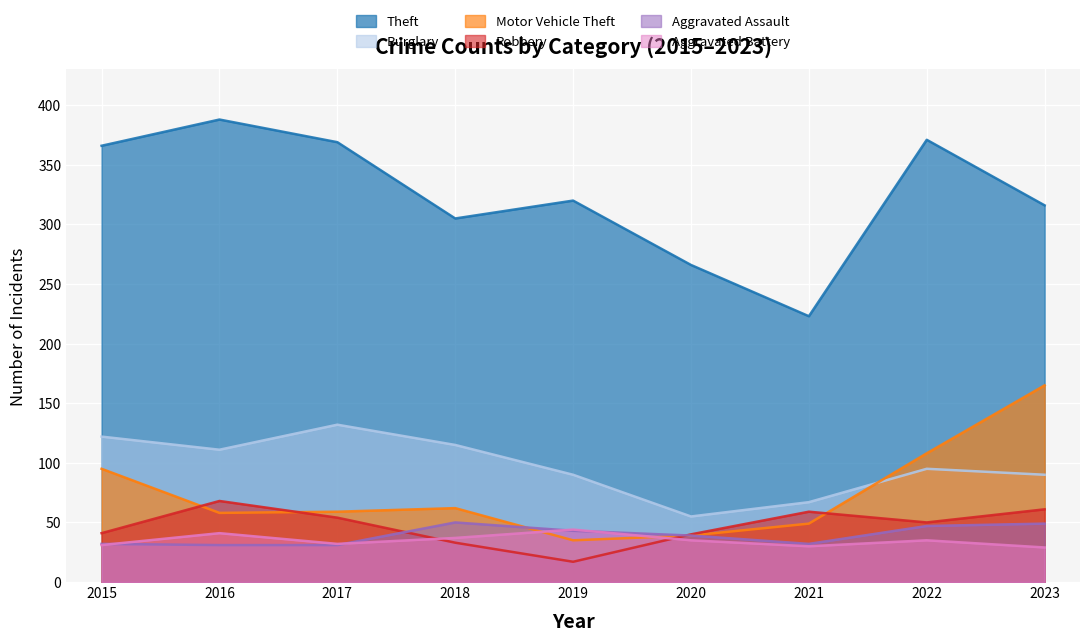

Which category has the lowest value in the Aggravated Assault series?

2016